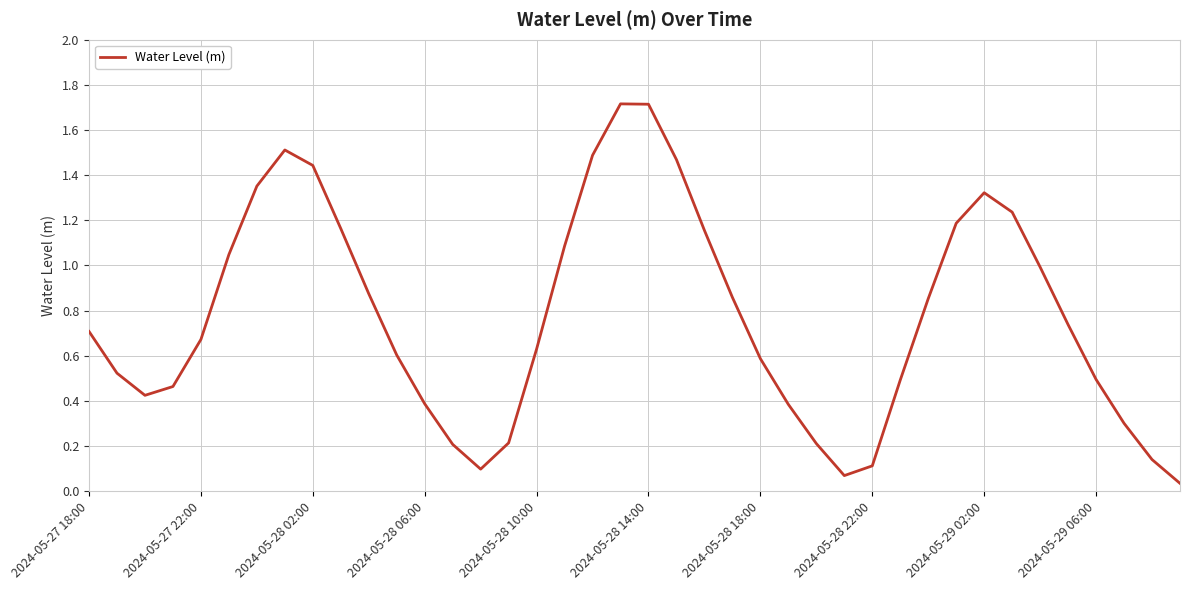

What is the difference between the maximum and minimum values?

1.7